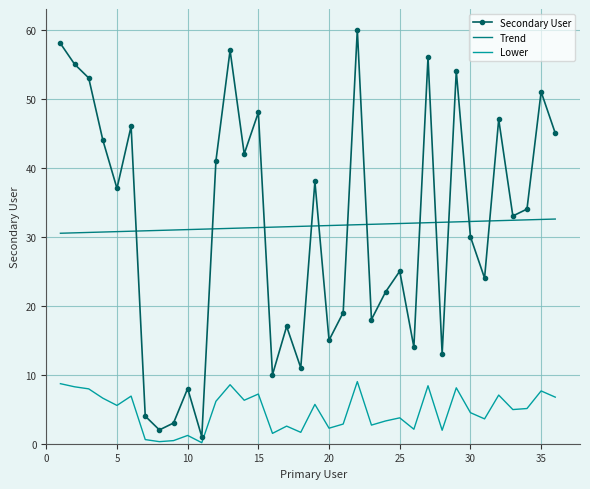

What is the minimum value for Trend?

30.5